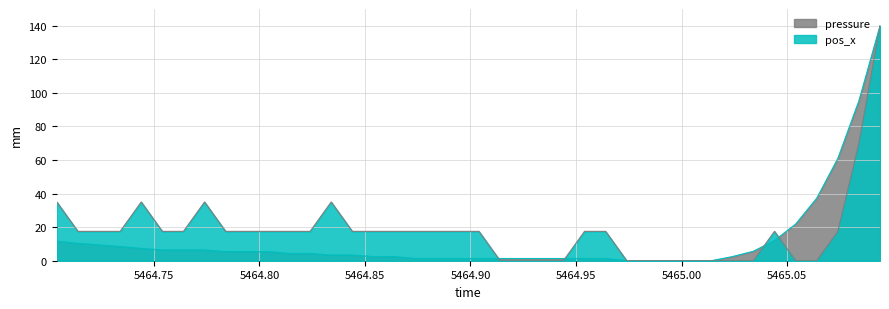

At how many categories does at least one series exceed 128?

1